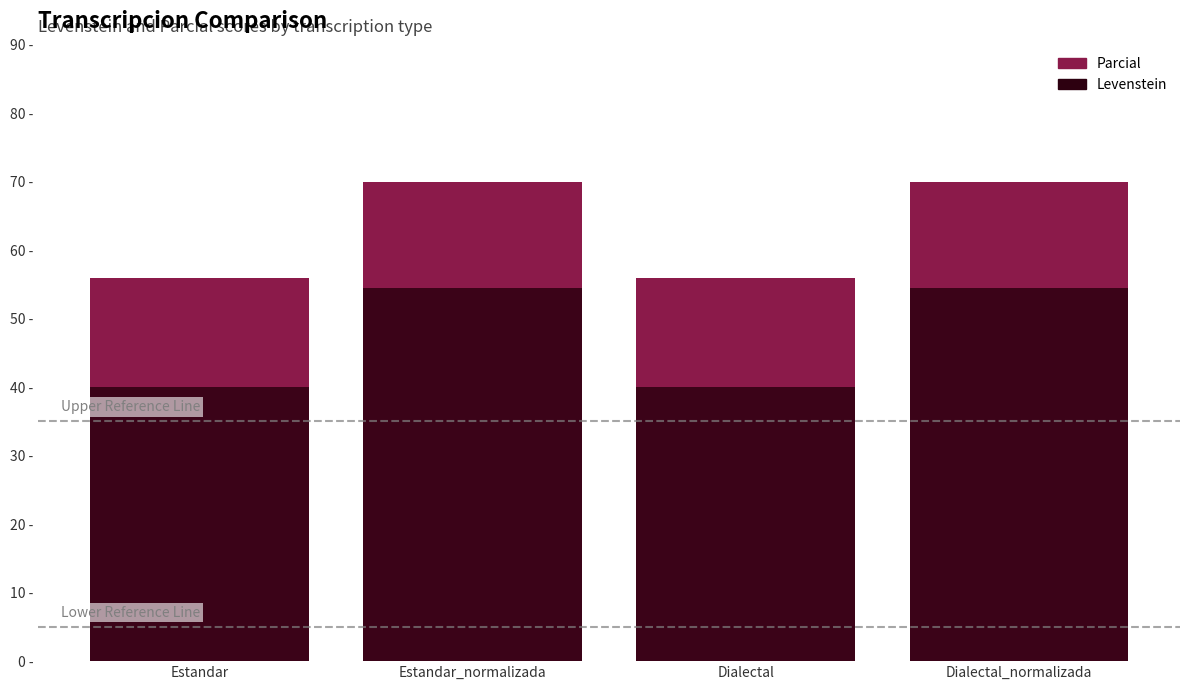

Rank the series by their maximum value, from highest to lowest.

Parcial, Levenstein